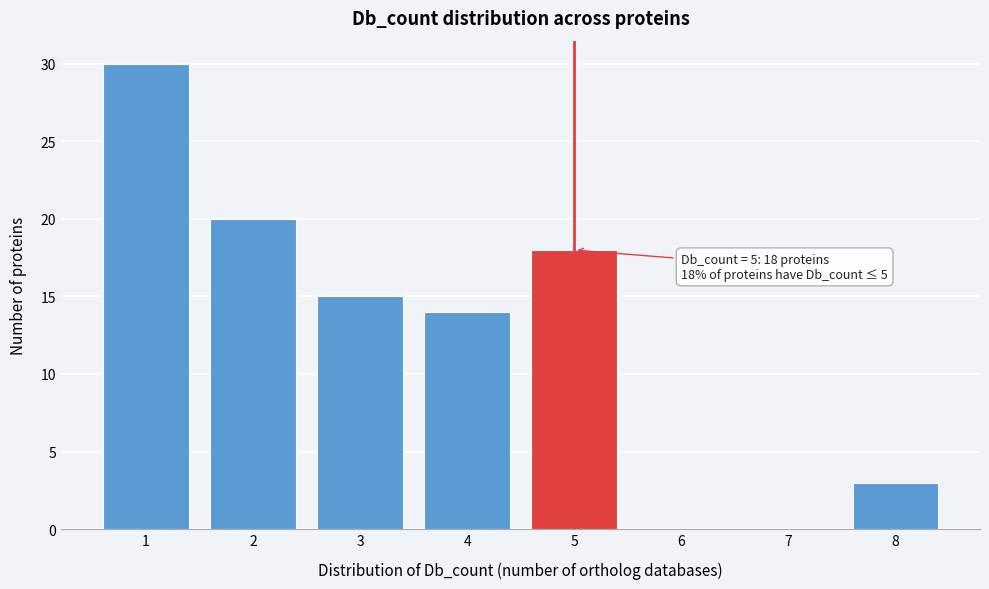

Which range on the x-axis has the tallest bar?

0.5 to 1.5